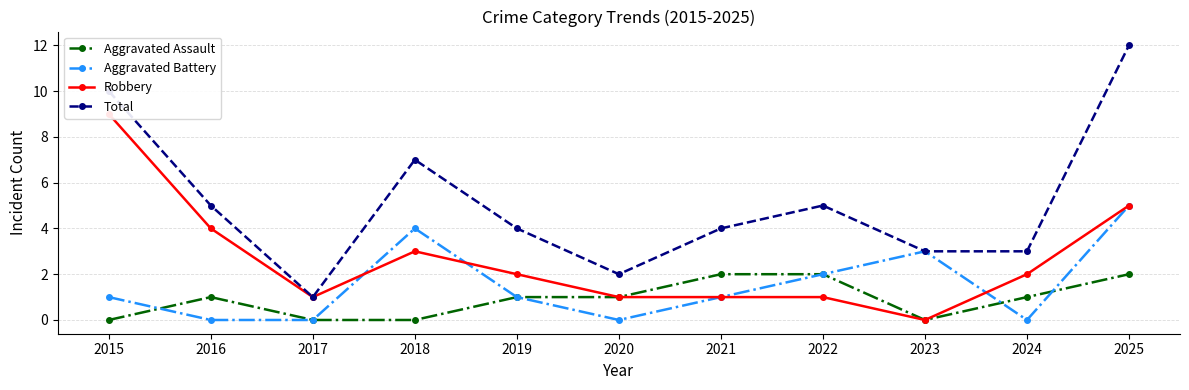

True or false: Robbery and Aggravated Assault intersect in this chart.

False